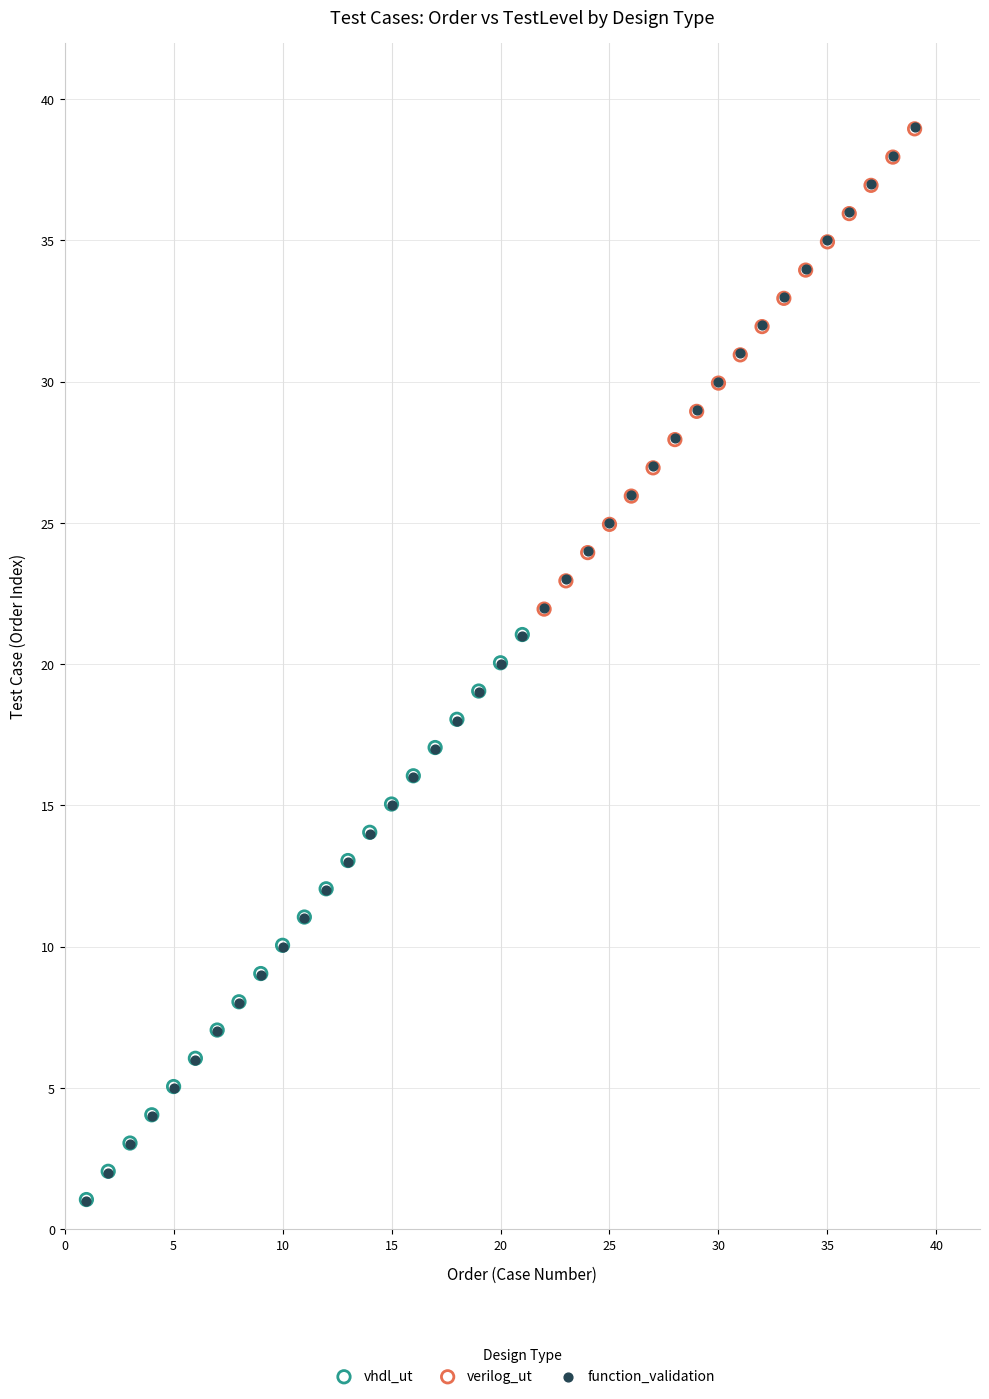

Which series has the largest Y range (max minus min)?

function_validation